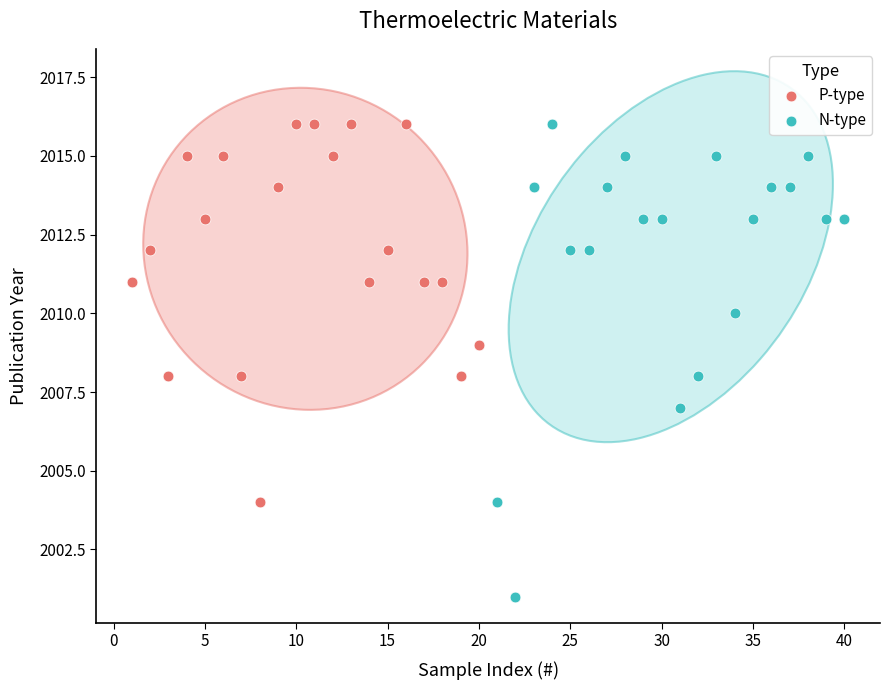

Which series has the largest Y range (max minus min)?

N-type